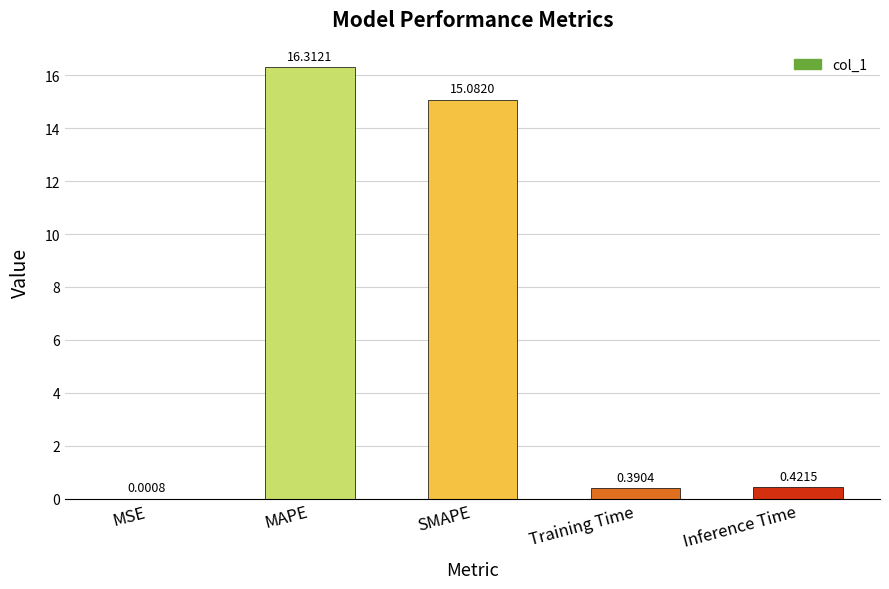

What is the greatest value displayed?

16.3